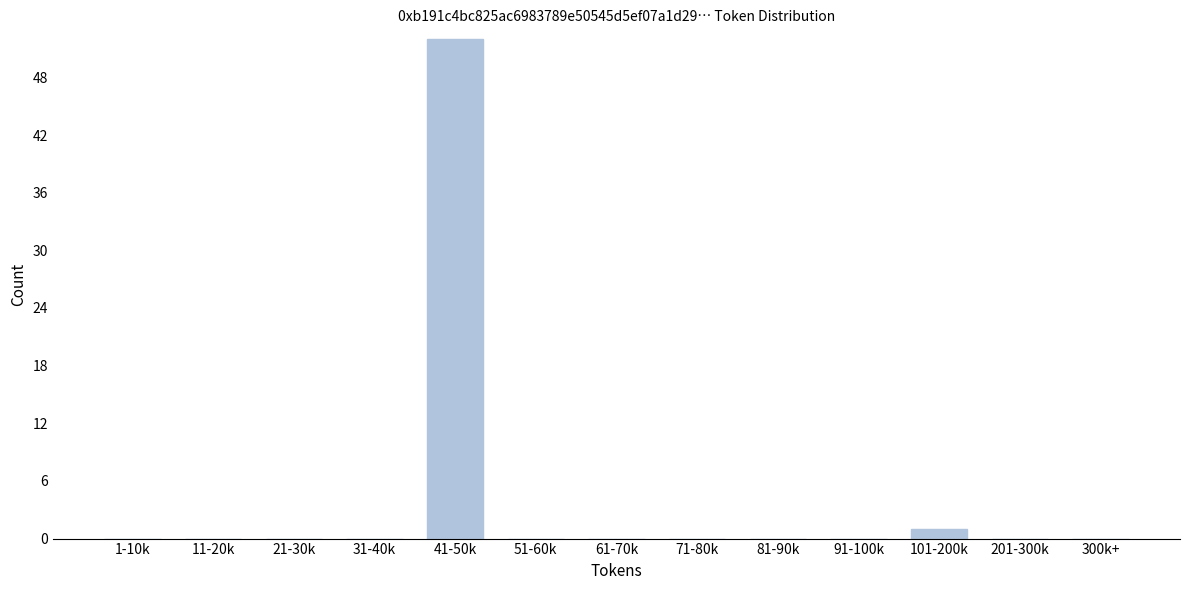

Reading left to right, what are all the values shown in this chart?

1-10k=0	11-20k=0	21-30k=0	31-40k=0	41-50k=52	51-60k=0	61-70k=0	71-80k=0	81-90k=0	91-100k=0	101-200k=1	201-300k=0	300k+=0